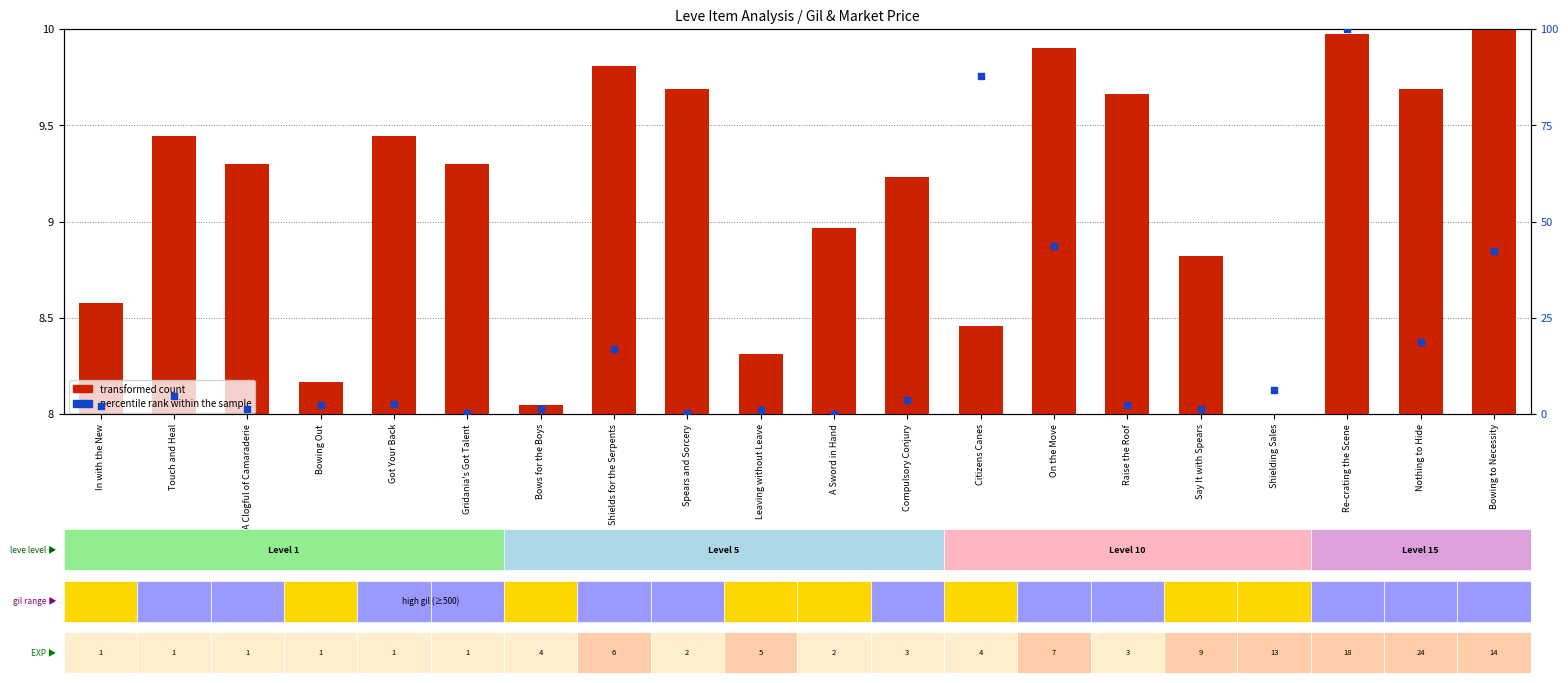

Which series reaches the maximum Y coordinate?

percentile rank within the sample